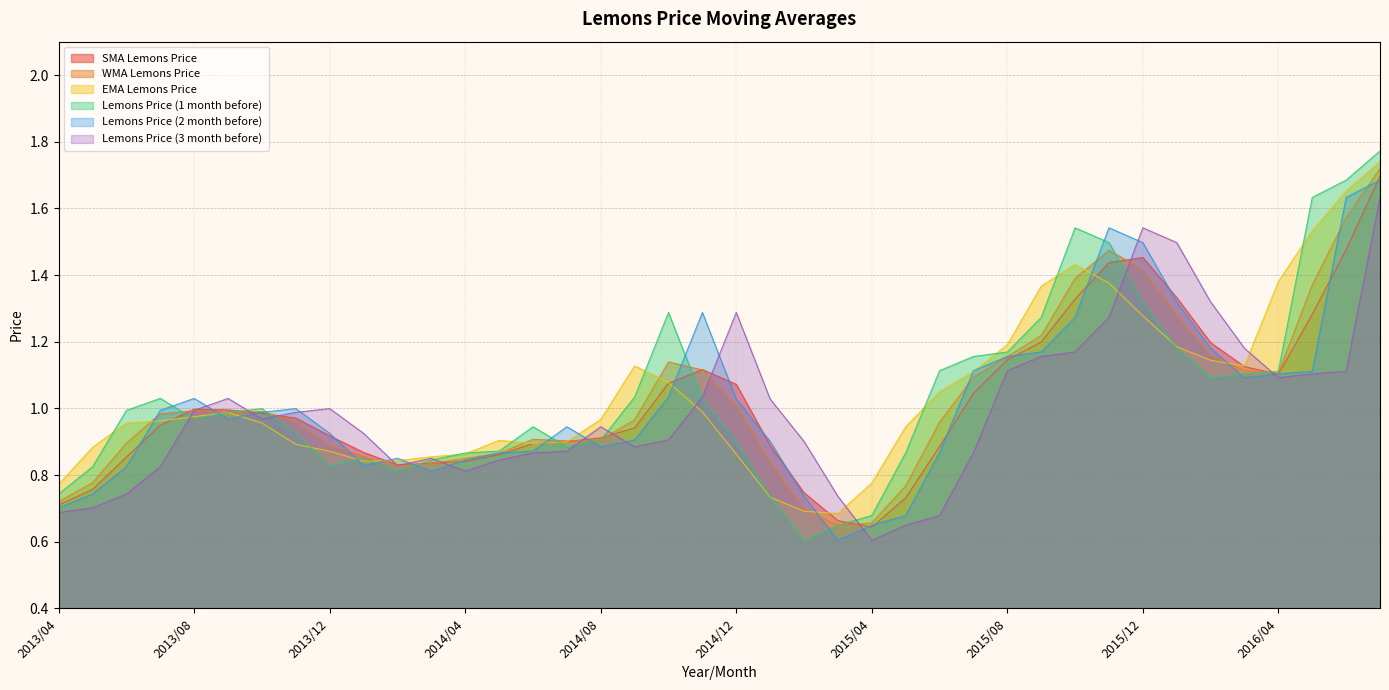

Where is the first local minimum for Lemons Price (3 month before)?

2013/10